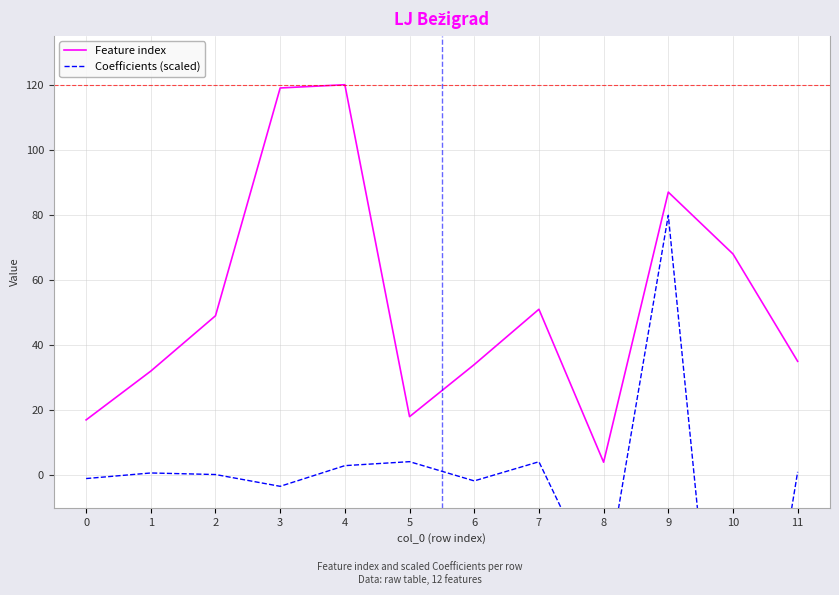

True or false: Coefficients (scaled) has more than 1 interior local peaks.

True